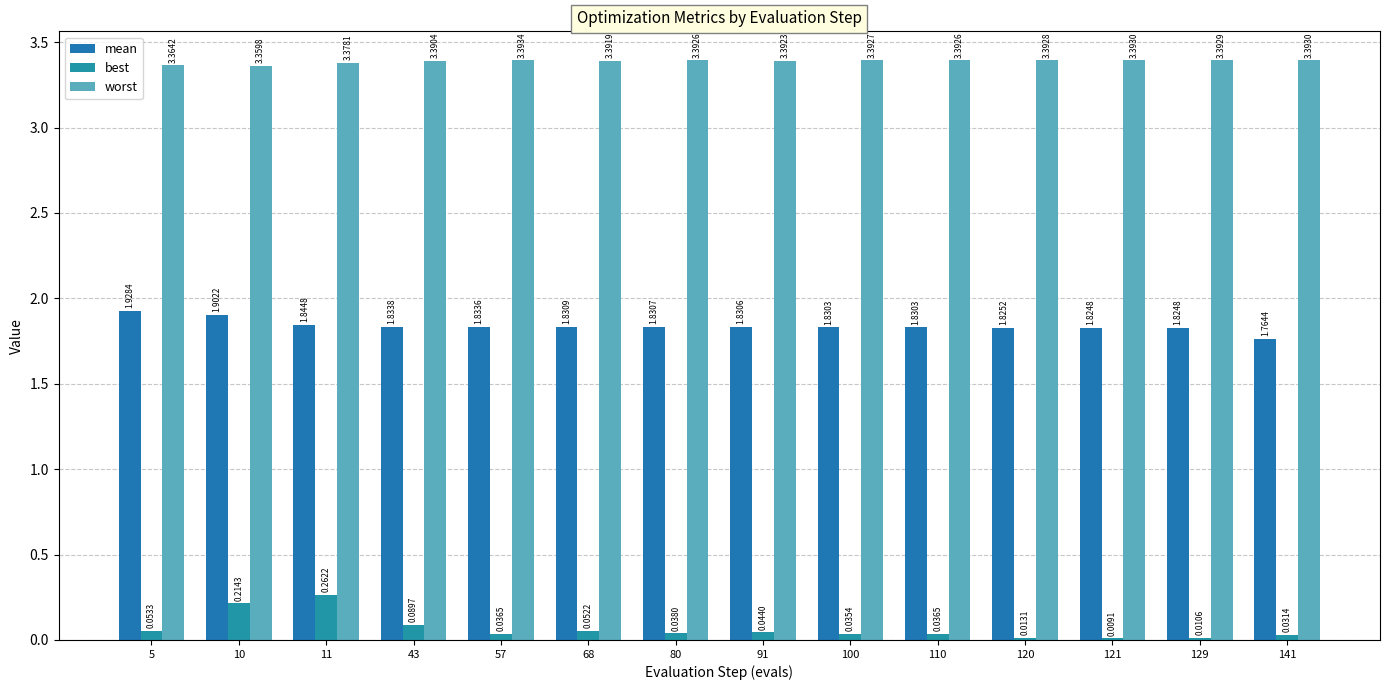

List the series in order of their peak value, highest first.

worst, mean, best